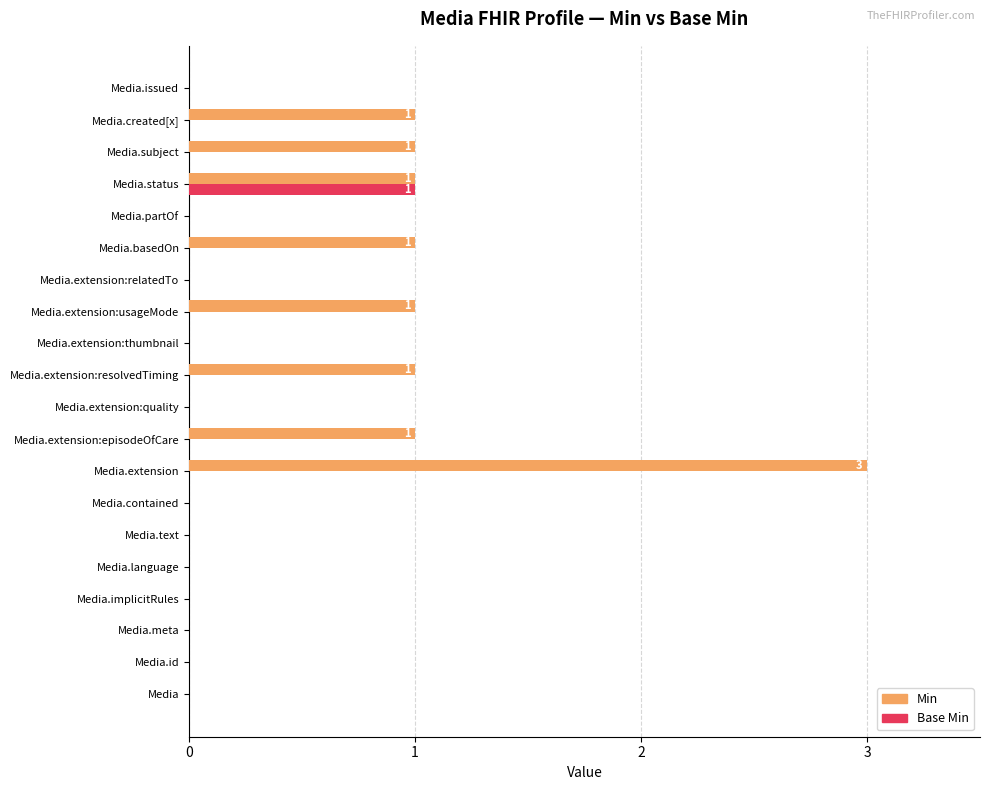

Which label corresponds to the largest value in the chart?

Media.extension